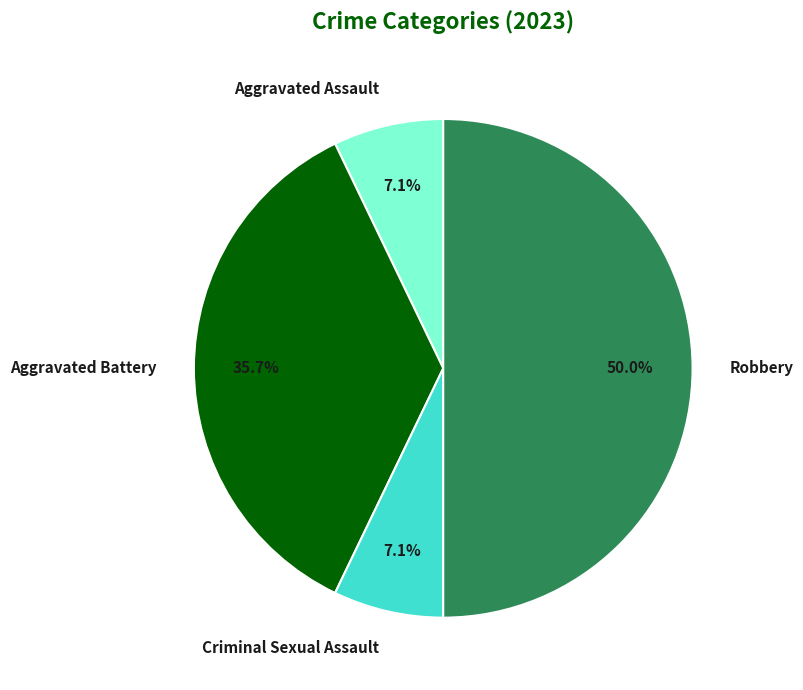

Count the number of slices in the pie.

4